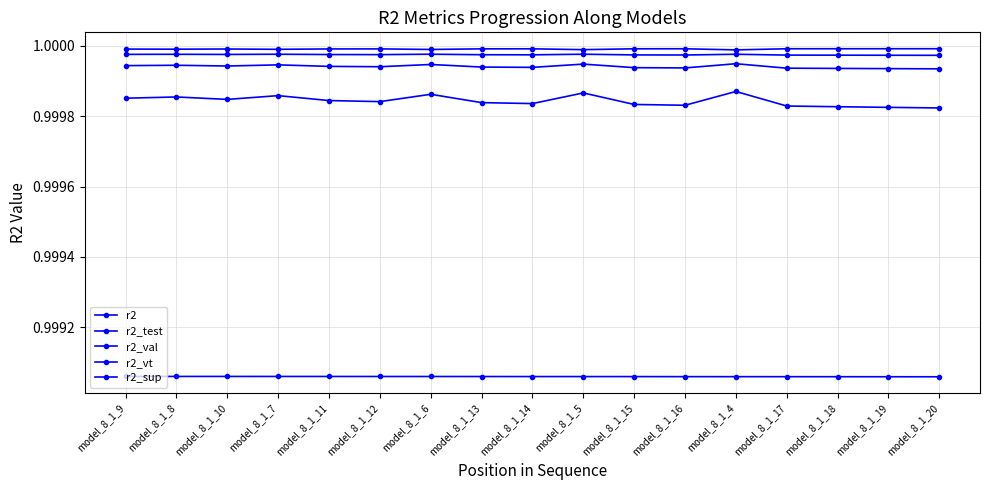

What is the average value of the r2 series?

1.0